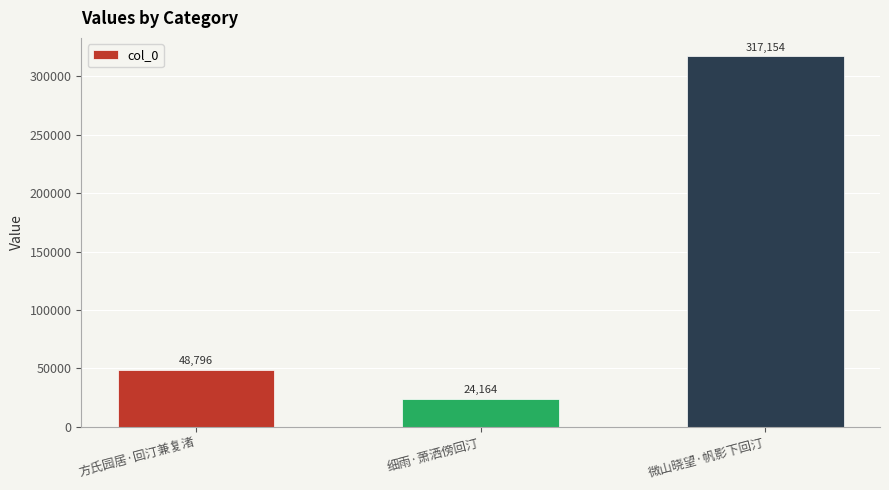

Where is the data nearest to the value 170659?

方氏园居·回汀兼复渚